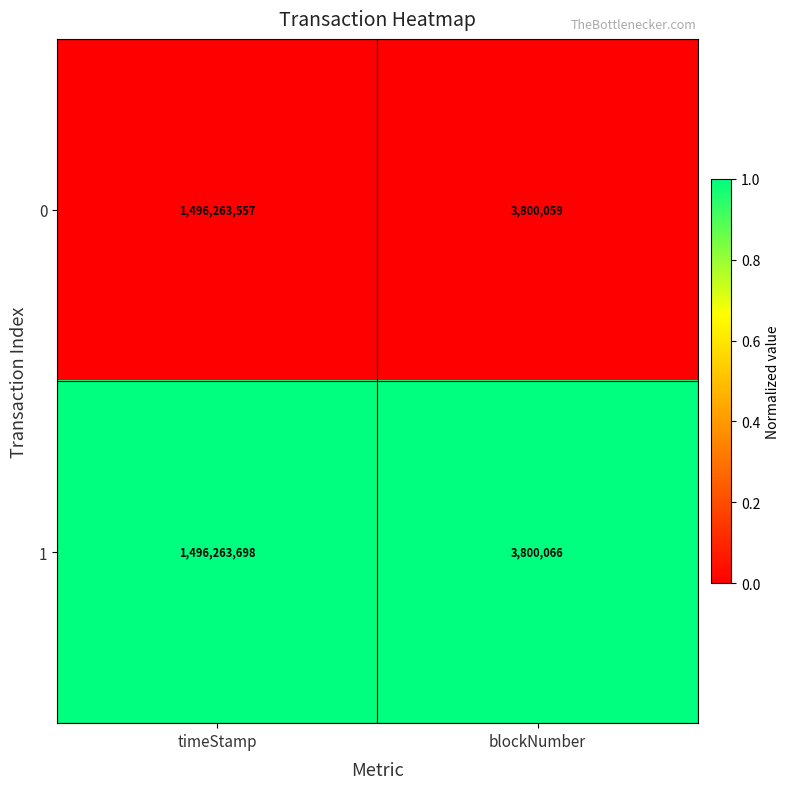

Rank the series by their maximum value, from highest to lowest.

1, 0